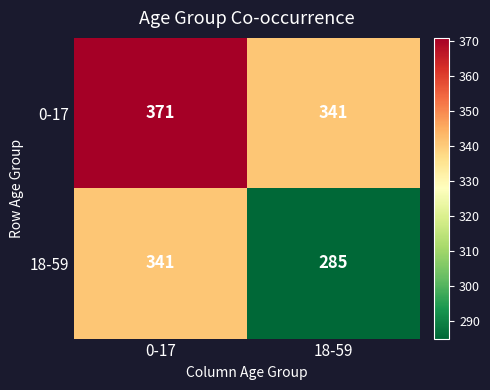

Which series has the widest spread of values?

18-59